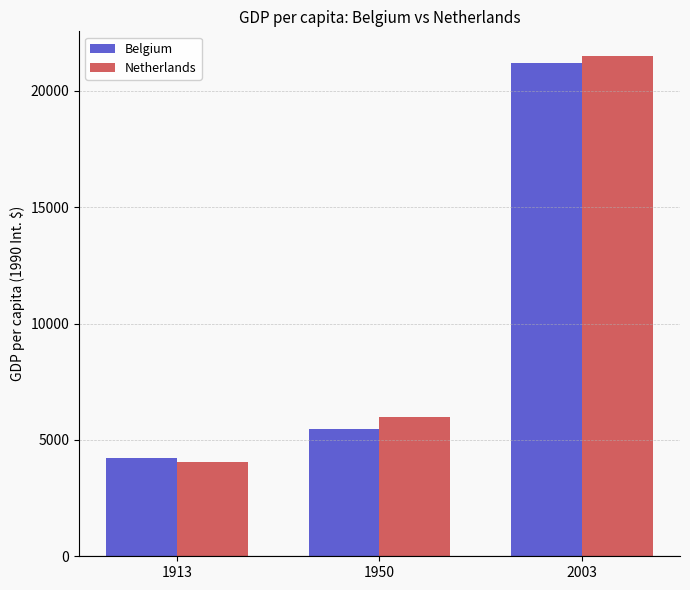

List the series in order of their peak value, highest first.

Netherlands, Belgium